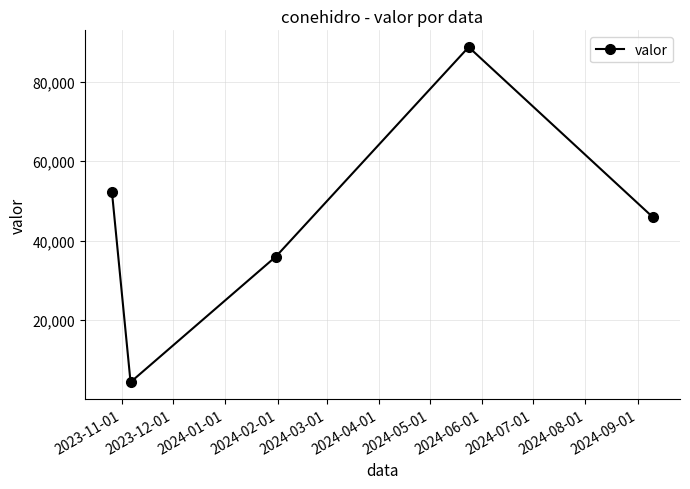

What is the average value?

45427.2